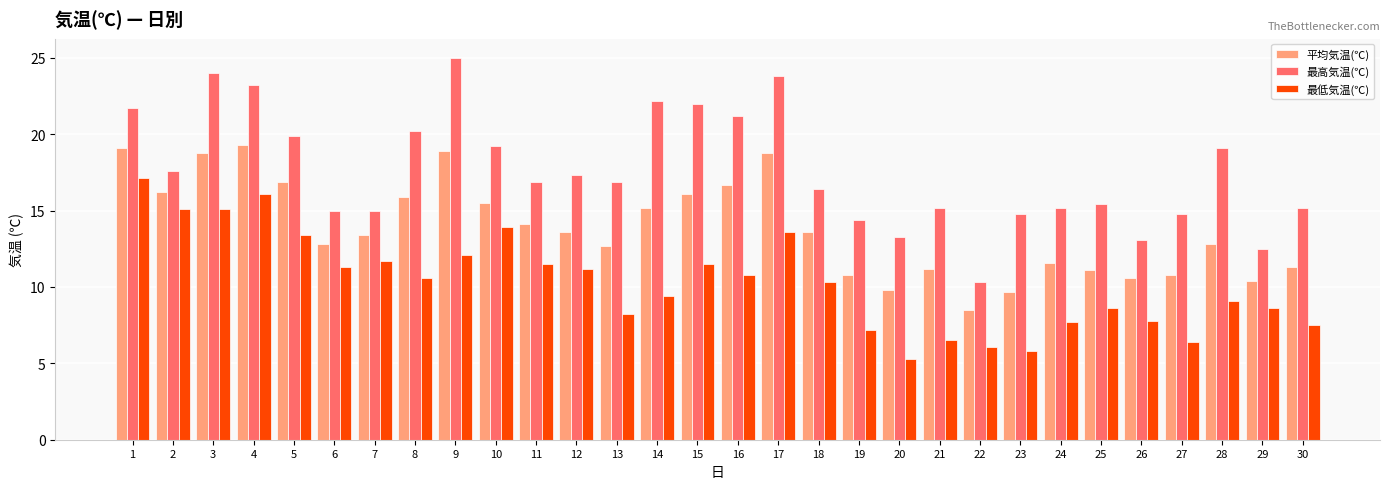

How many bars are there in total?

90